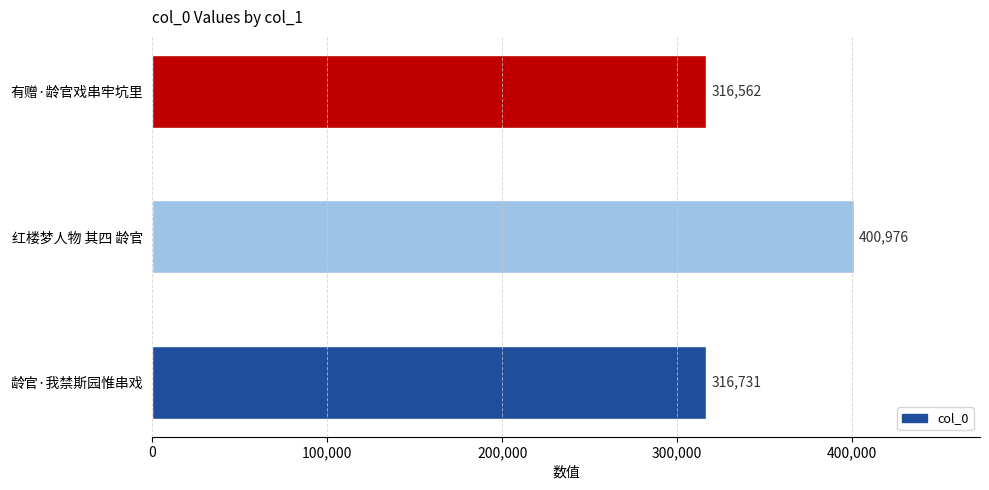

List the labels in order of value, smallest first.

有赠·龄官戏串牢坑里, 龄官·我禁斯园惟串戏, 红楼梦人物 其四 龄官